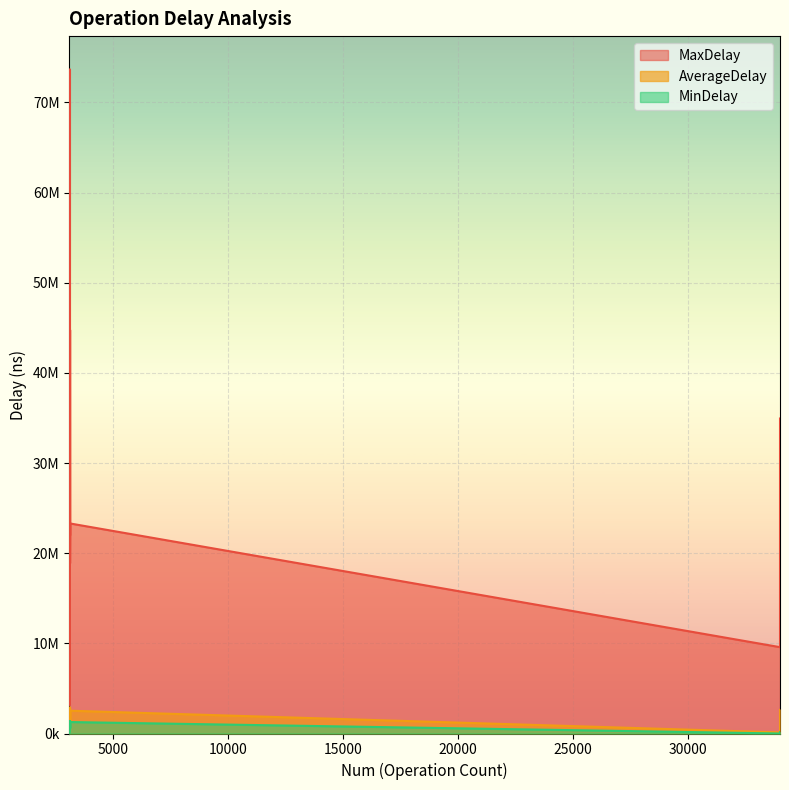

Is it true that MaxDelay equals 5224148.4 at RPC:mkdirs?

False